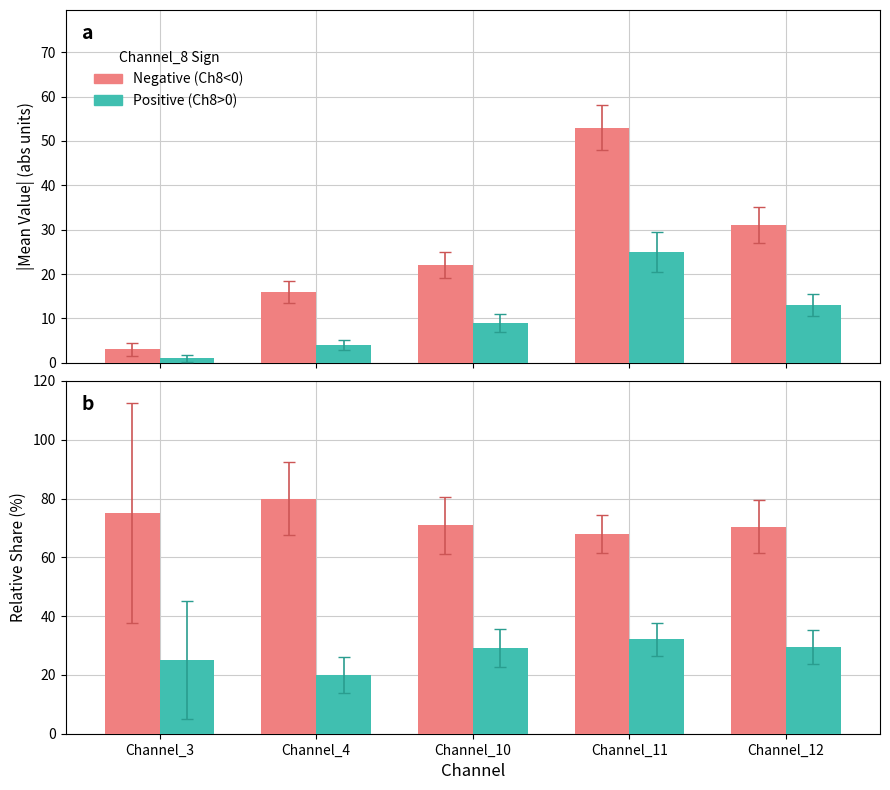

How many series are shown in this chart?

2